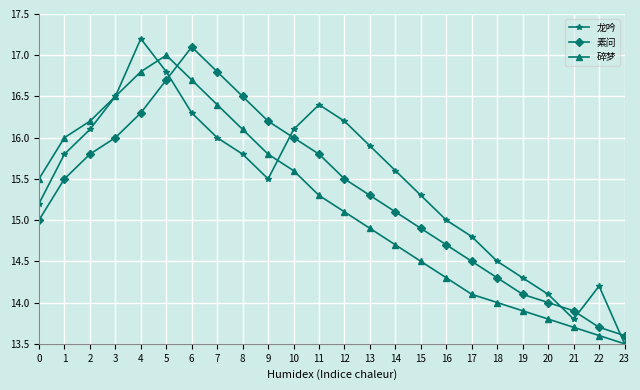

Between which two adjacent categories do 素问 and 碎梦 first intersect?

5 and 6